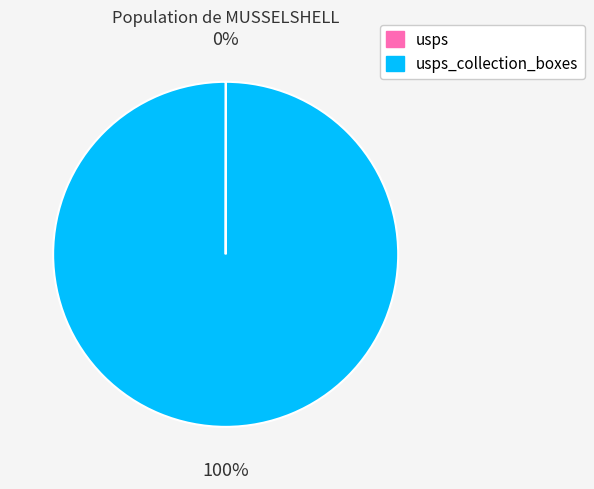

Is there any slice that represents more than half of the pie?

Yes